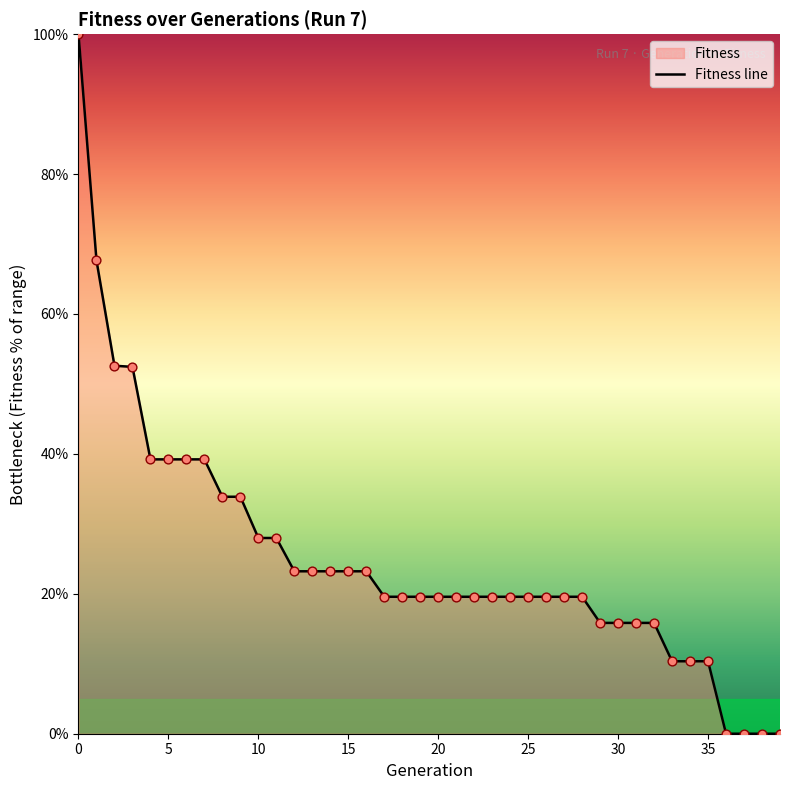

What is the change in value from 17 to 32?

-3.7